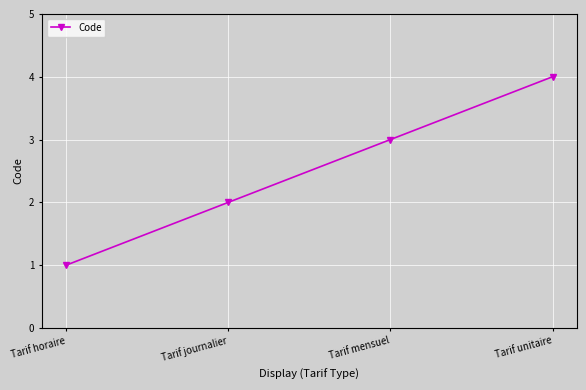

Which category has the highest value across all series?

Tarif unitaire